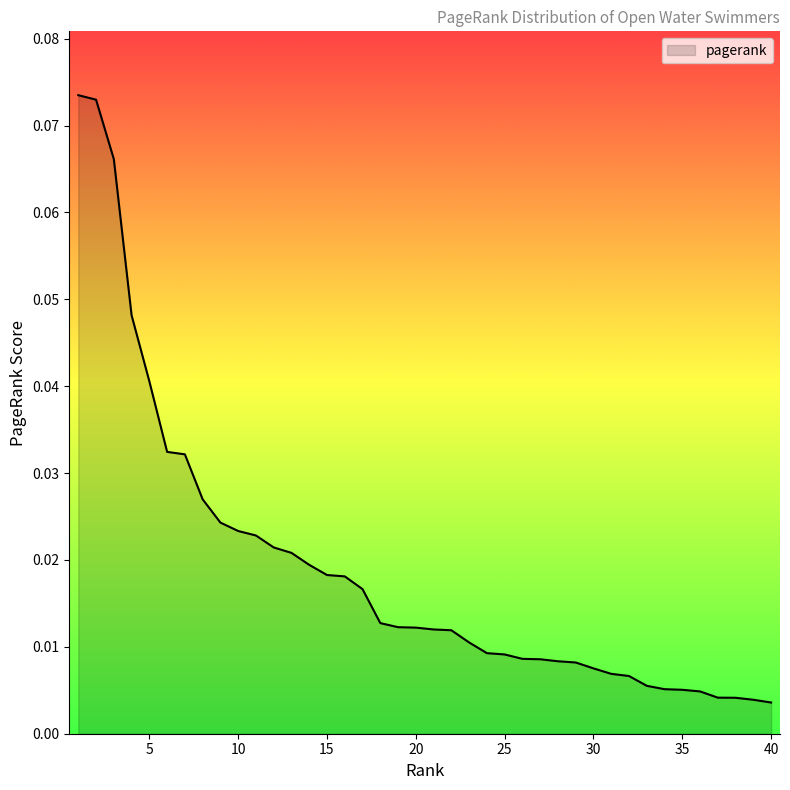

Does the chart display data point markers on the line(s)?

No